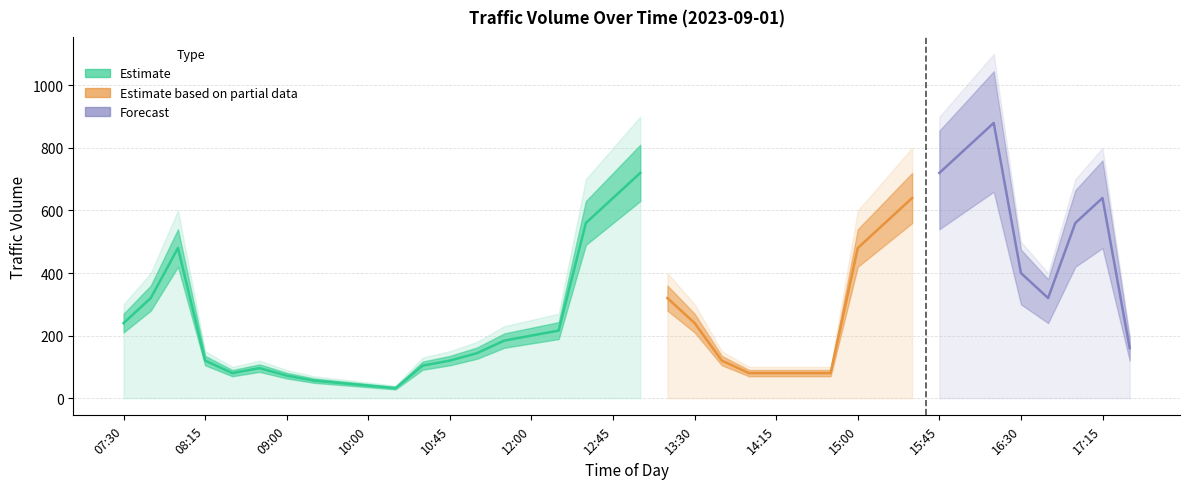

True or false: there are more than 0 points higher than both neighbors.

True